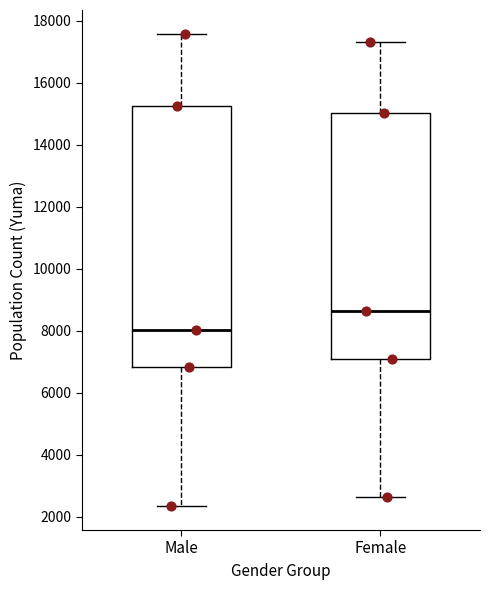

Reading left to right, read every box against the y-axis: the position of its median line, the range the box covers, and the ends of its whiskers. The values are not printed on the chart, so give them approximately, as read against the axis.

Male: median 8000, box 6800 to 15200, whiskers 2400 to 17600
Female: median 8600, box 7200 to 15000, whiskers 2600 to 17400